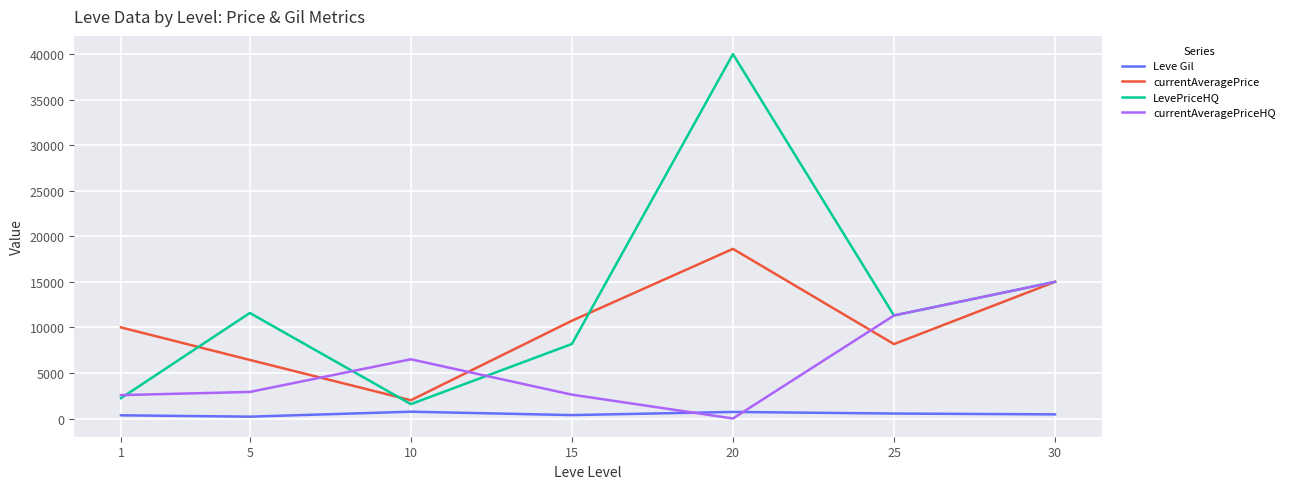

Between 1 and 30, which series saw the biggest shift?

LevePriceHQ